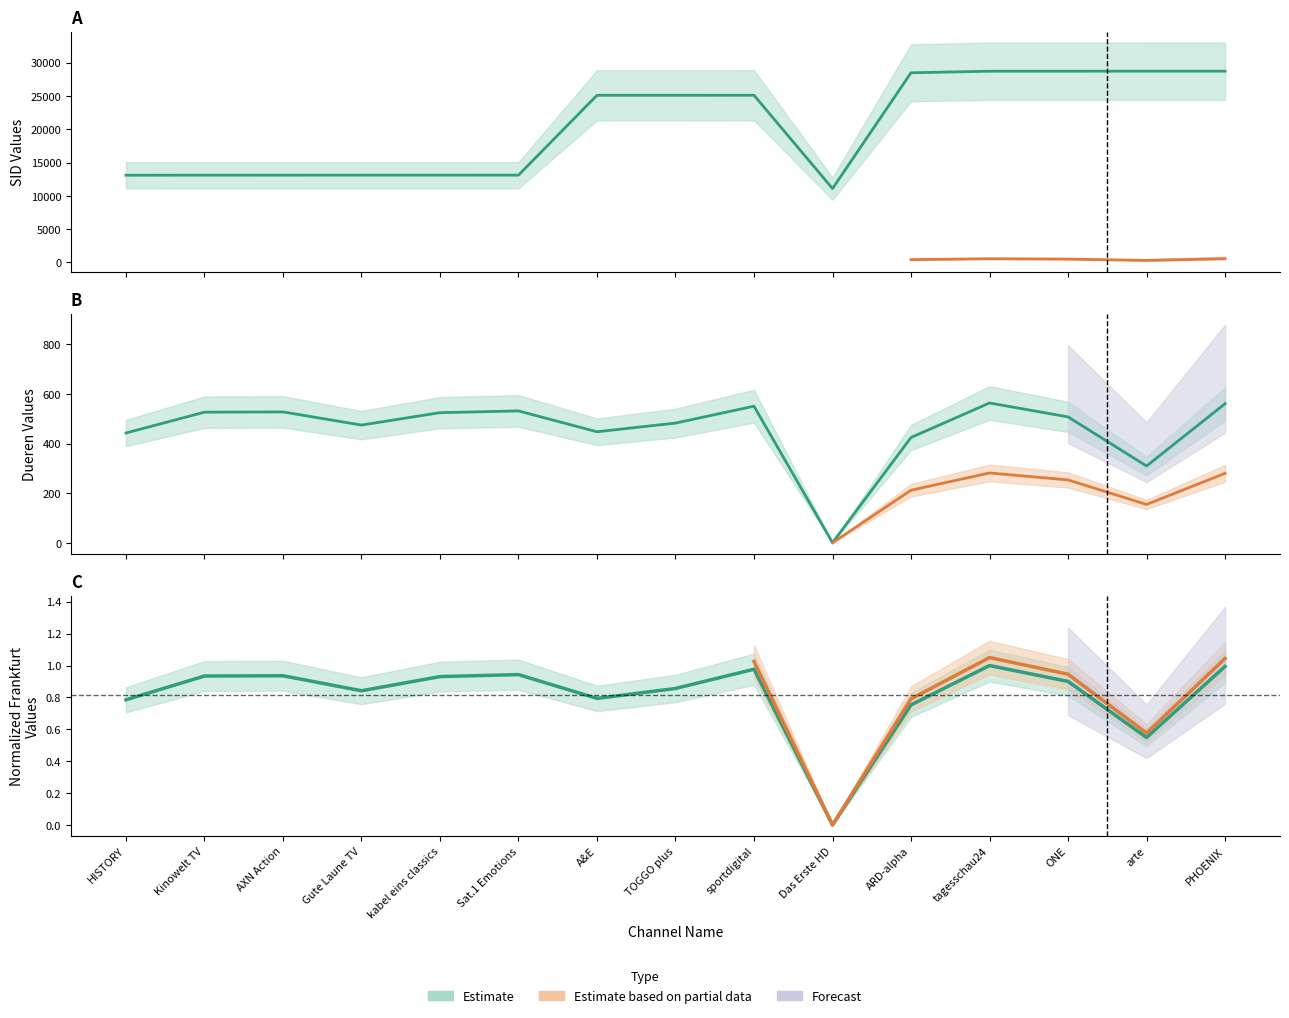

True or false: Frankfurt and Dueren cross at least once.

False